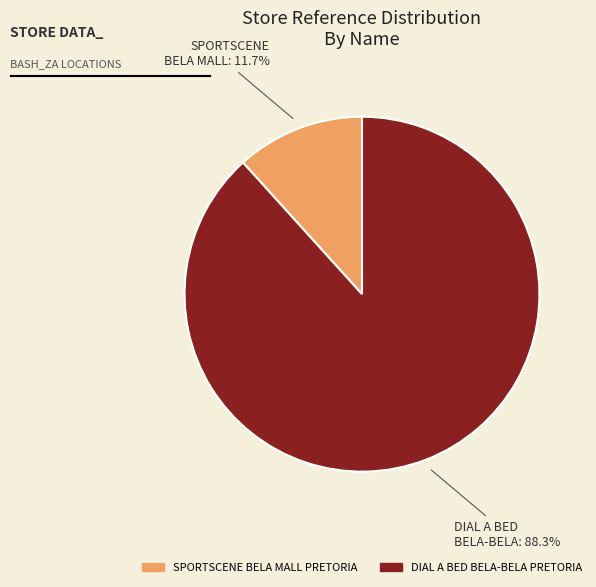

What percentage is NOT represented by SPORTSCENE BELA MALL PRETORIA?

88.3%